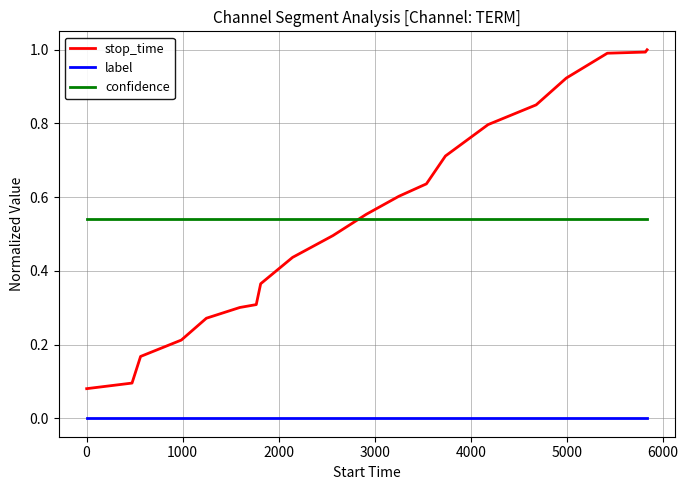

Which series has the widest spread of values?

stop_time